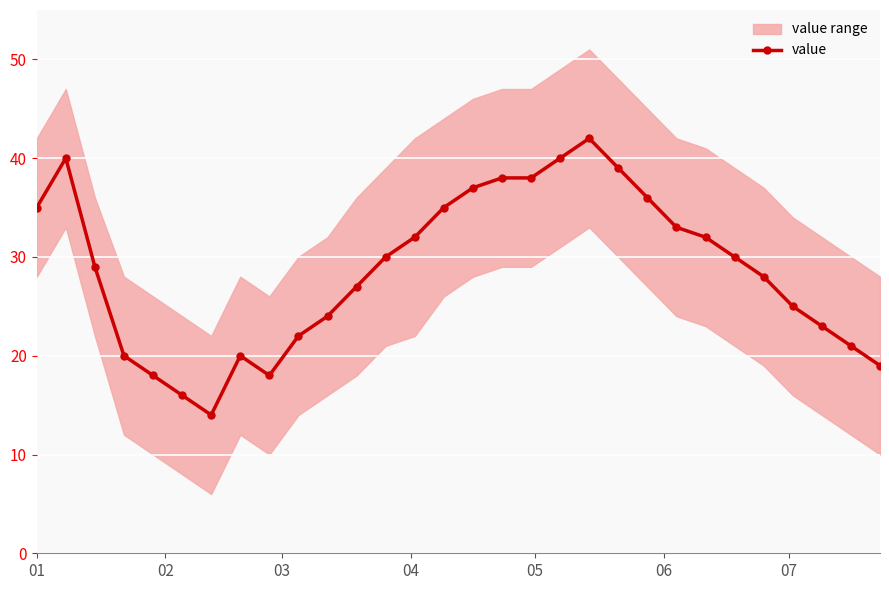

How many points are lower than both their immediate neighbors (excluding endpoints)?

2